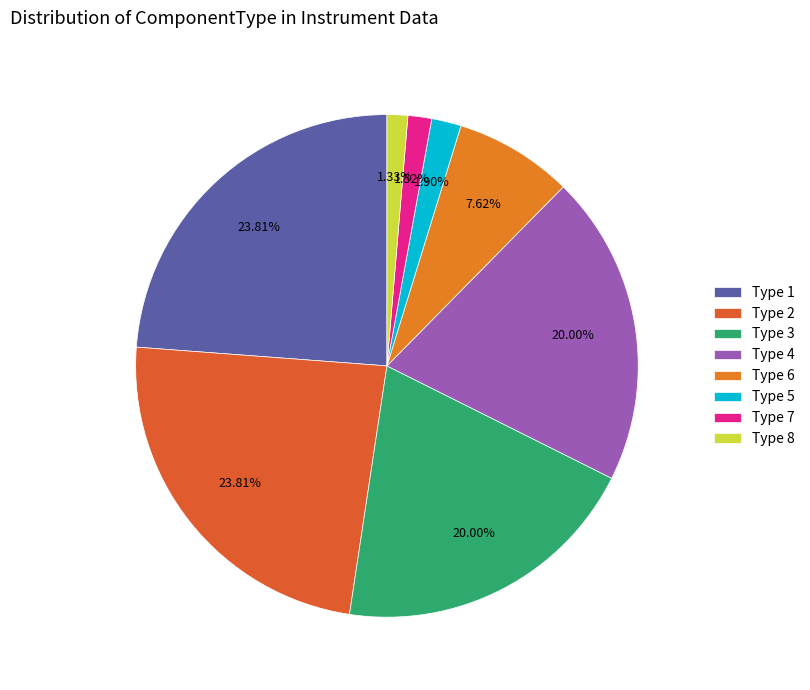

To the nearest percent, what is the average slice percentage?

12%